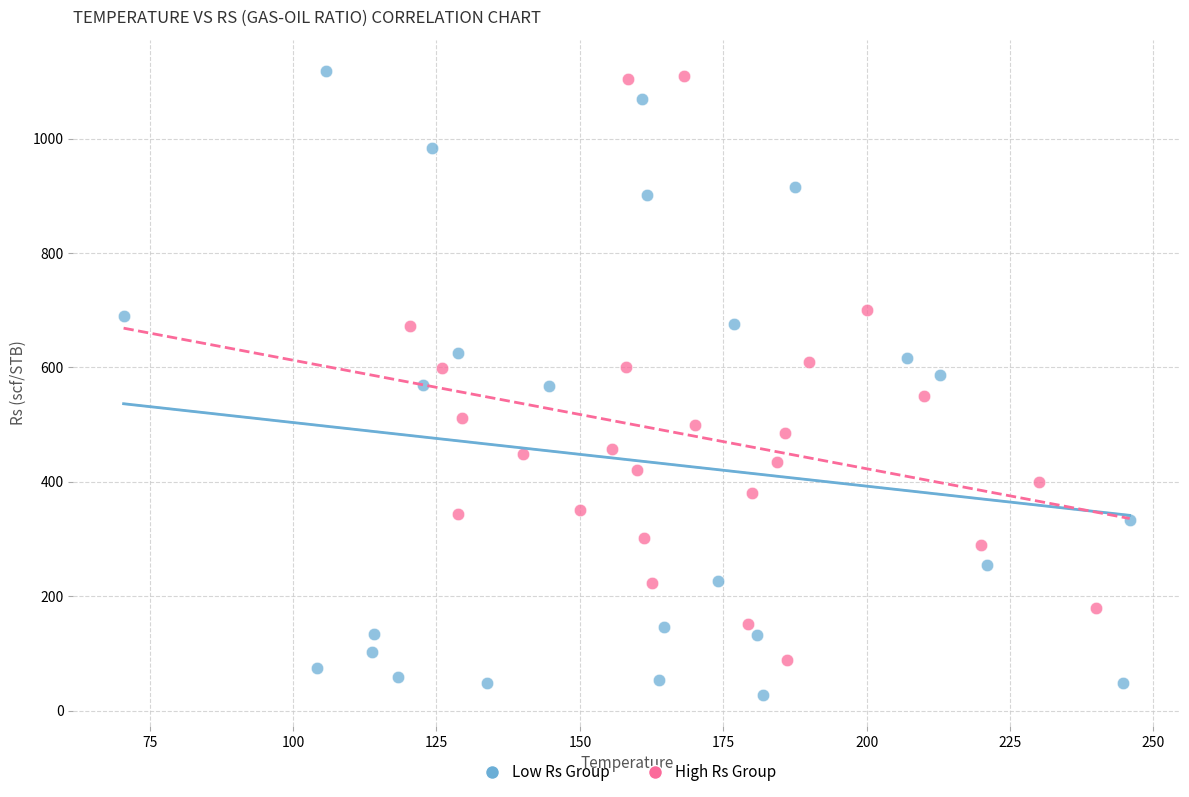

Which series has the largest Y range (max minus min)?

Low Rs Group